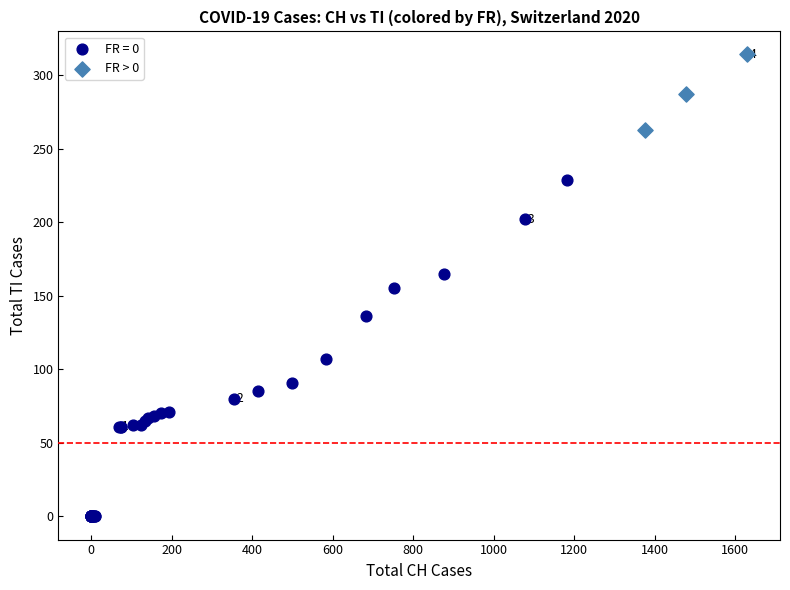

Which series has the widest spread of Y values?

FR = 0